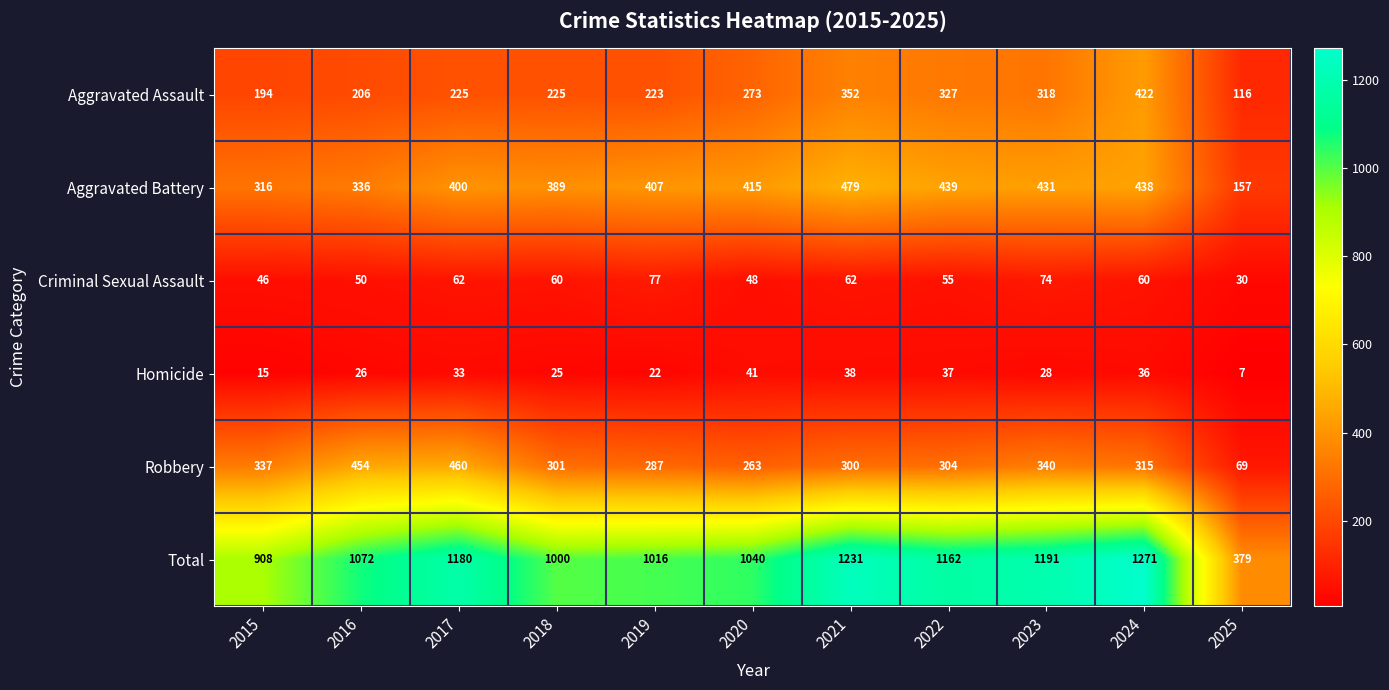

Is it true that Homicide equals 17 at 2018?

False